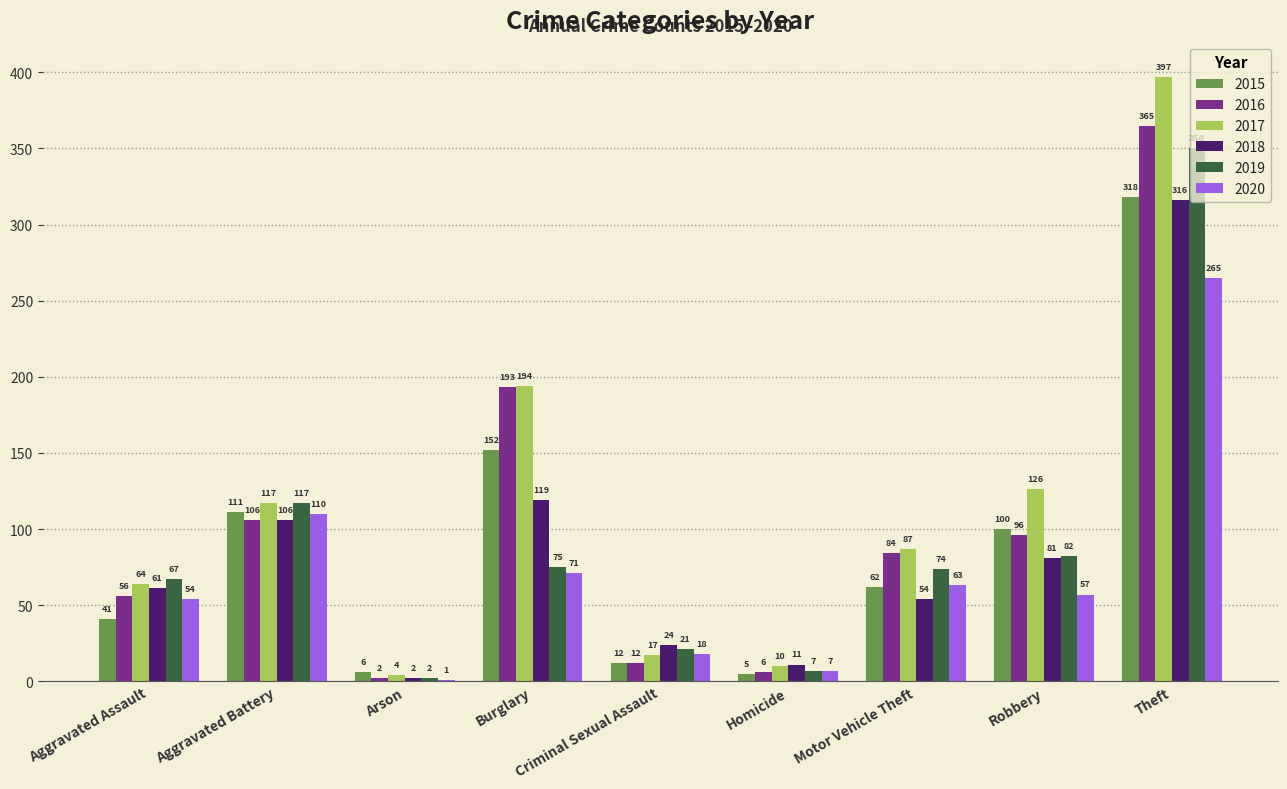

At which label does 2016 reach its peak?

Theft